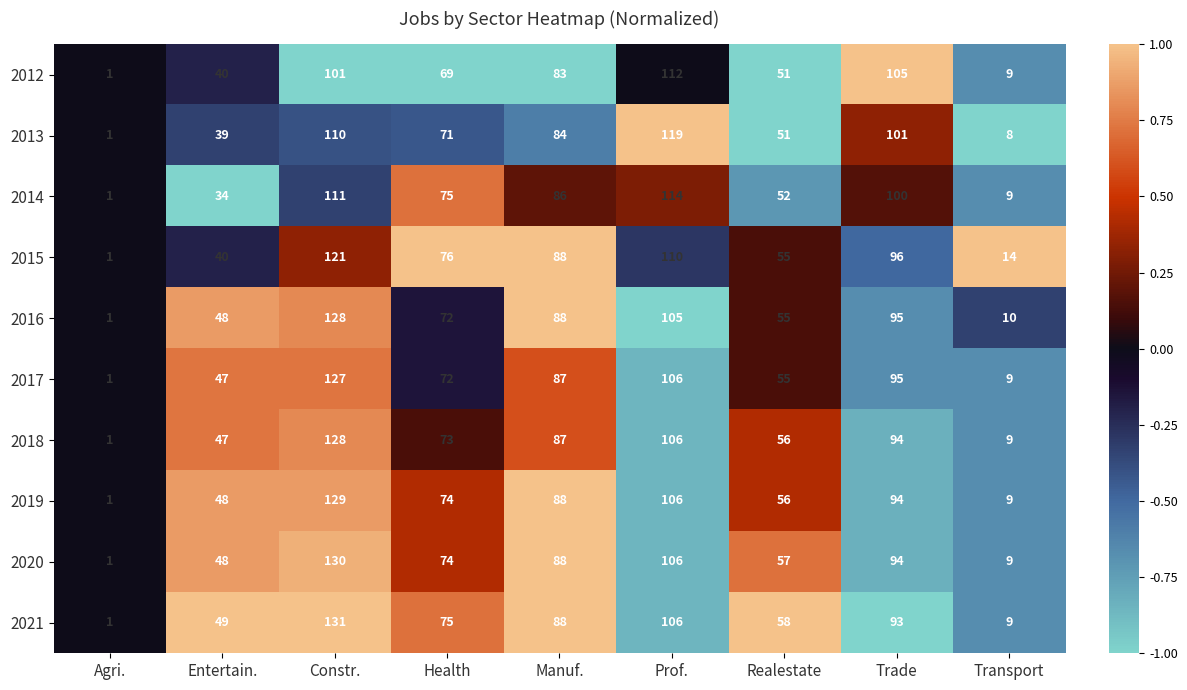

What is the difference between the 2021 values at Transport and Agri.?

8